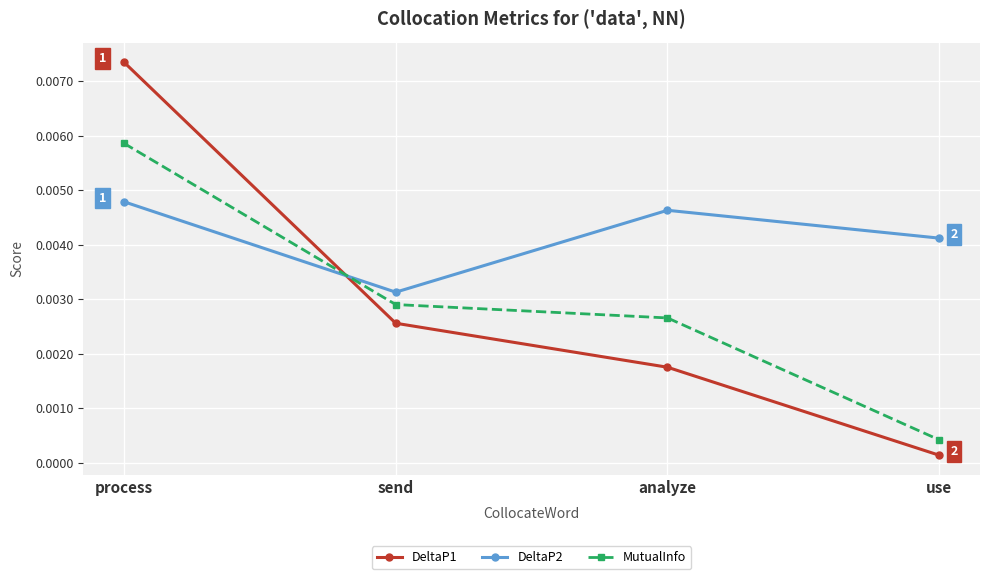

True or false: MutualInfo has more than 1 interior local peaks.

False